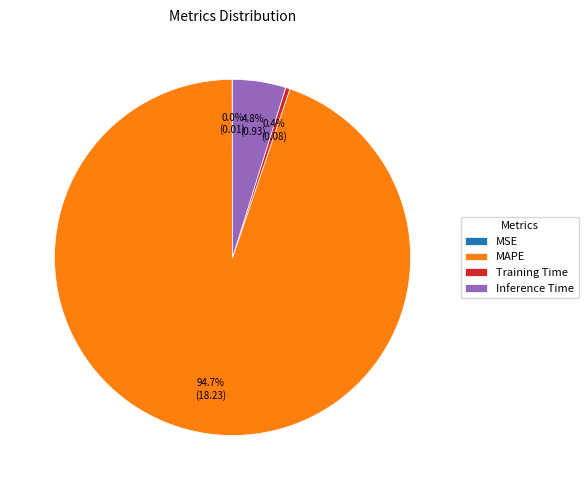

Between MAPE and Inference Time, which is larger?

MAPE